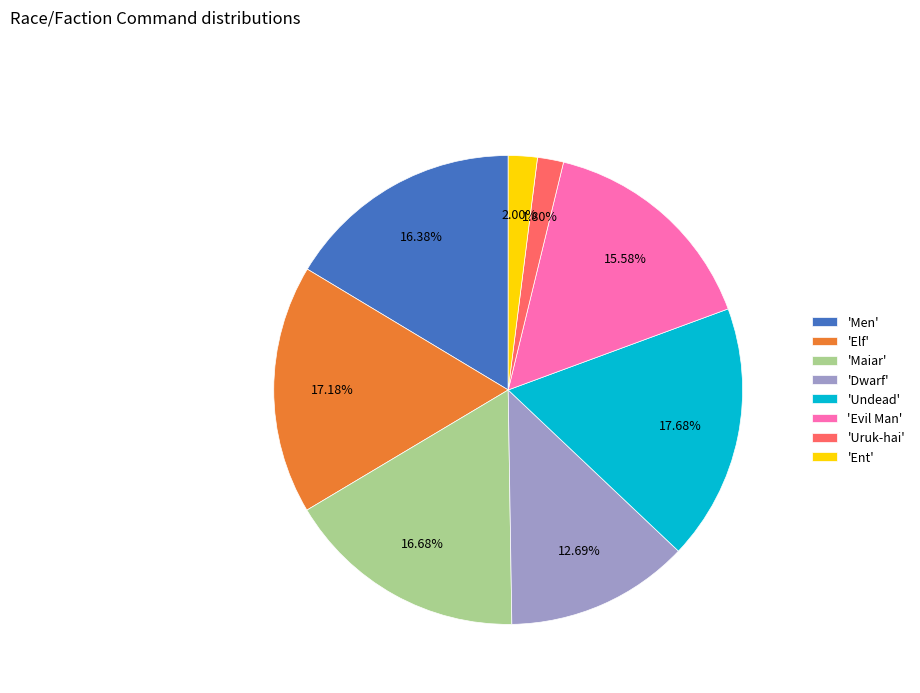

Is the sum of 'Men' and 'Uruk-hai' greater than half?

No